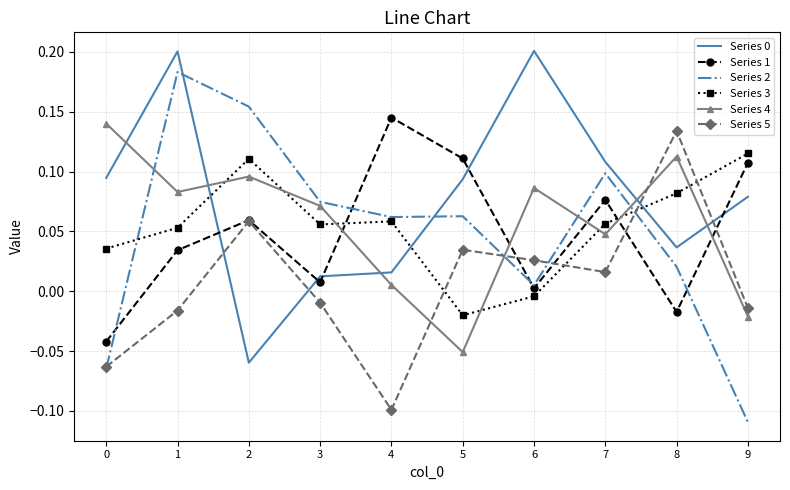

How many interior local peaks does the Series 4 series have?

3